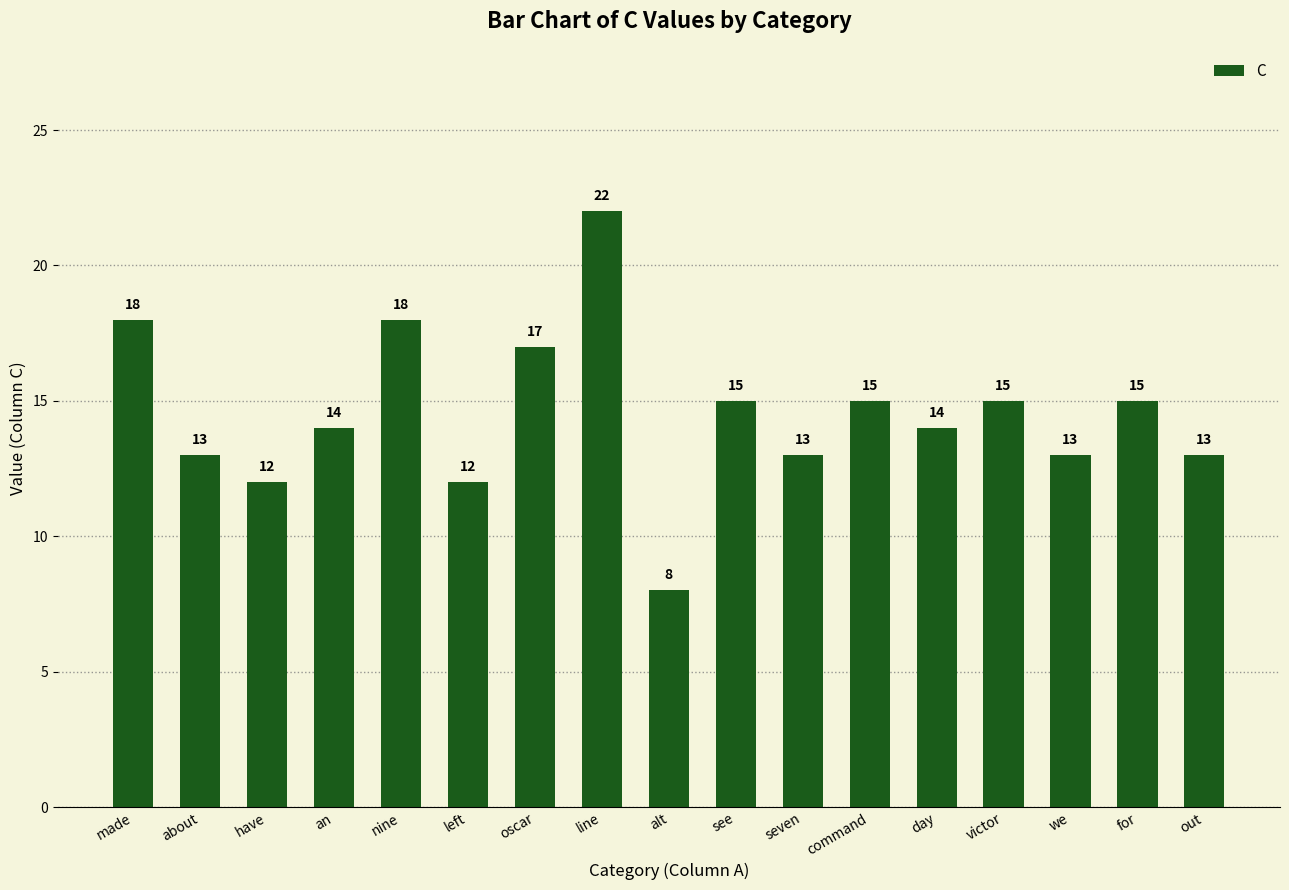

What is the label of the 9th bar from the left?

alt